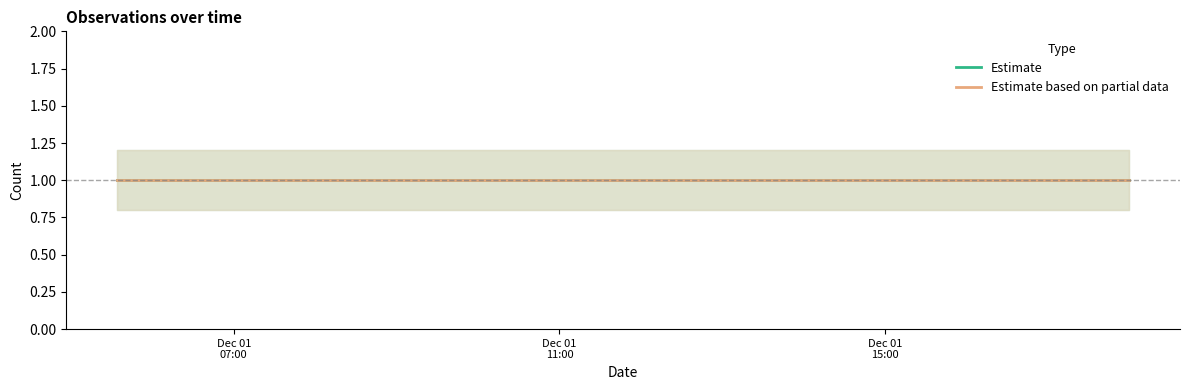

What position from the left is 2019-12-01 05:34:00?

1